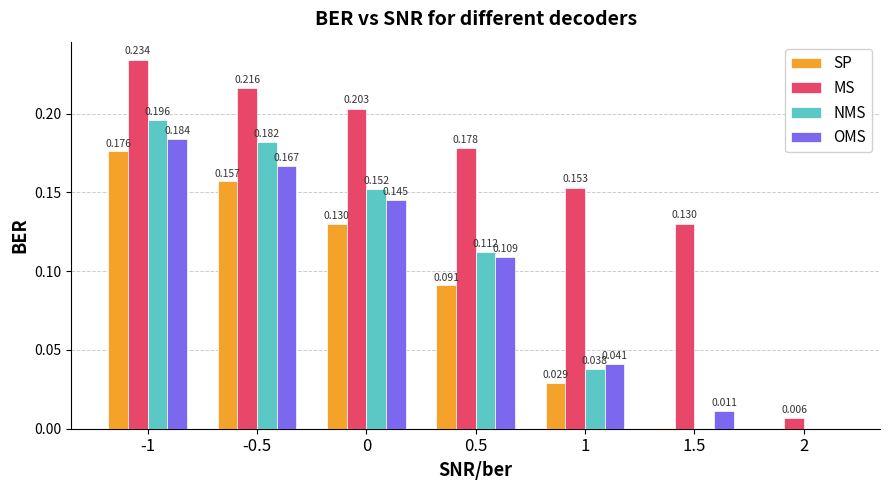

Which series changed the most between 0 and 2?

MS